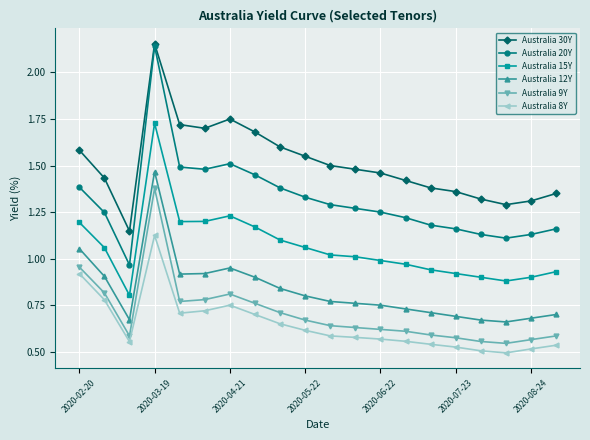

Which series has the largest total across all categories?

Australia 30Y